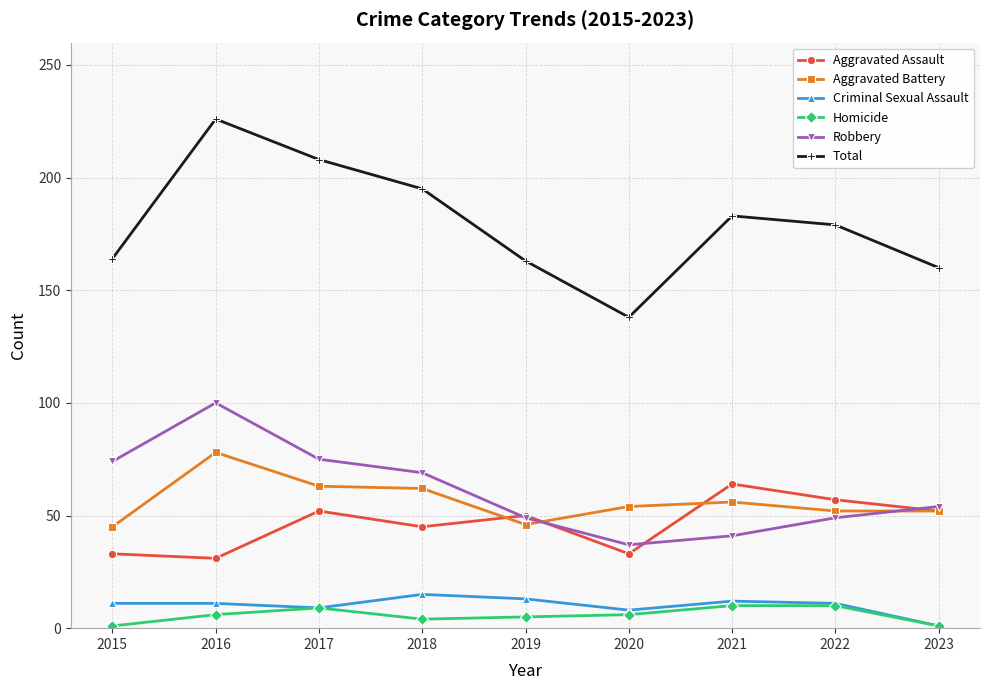

True or false: Total and Aggravated Assault cross at least once.

False